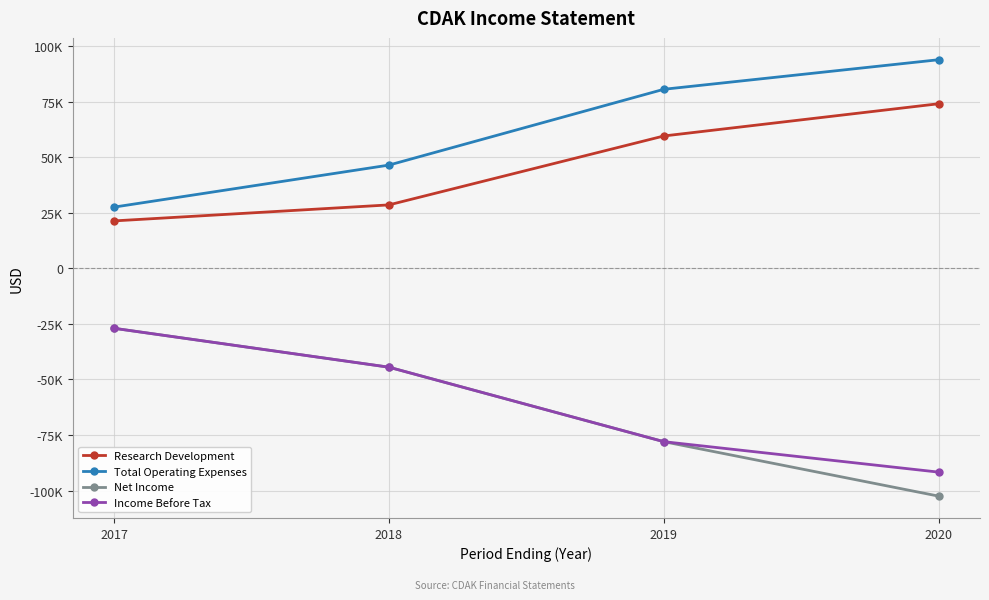

Is the value of Net Income at 2020 greater than the value of Research Development at 2020?

No